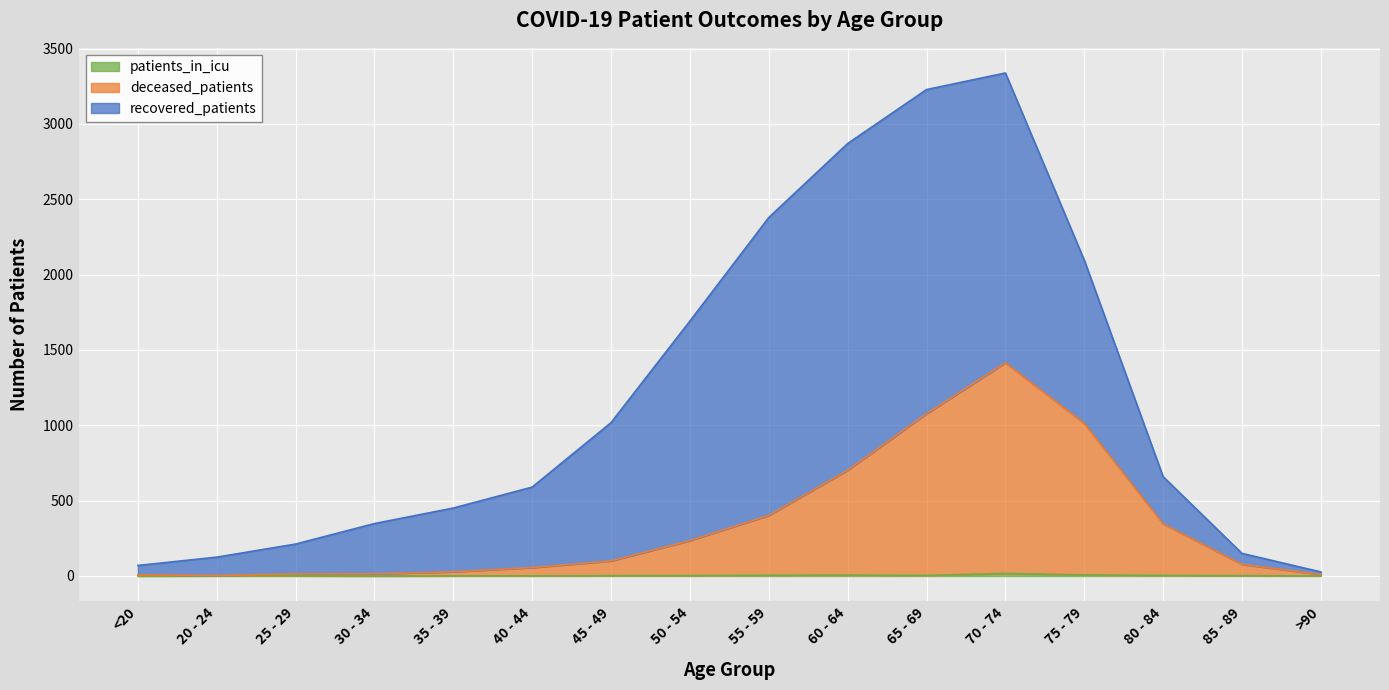

Is the value of patients_in_icu at >90 greater than the value of deceased_patients at 25 - 29?

No